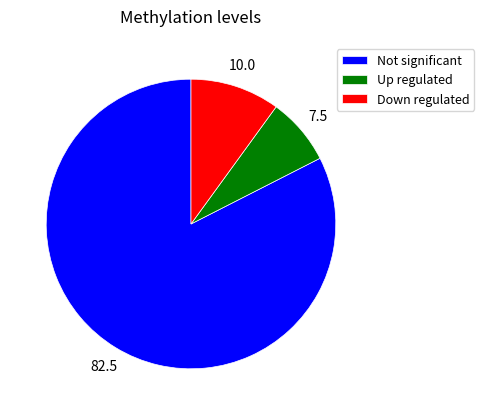

Between Down regulated and Up regulated, which is larger?

Down regulated